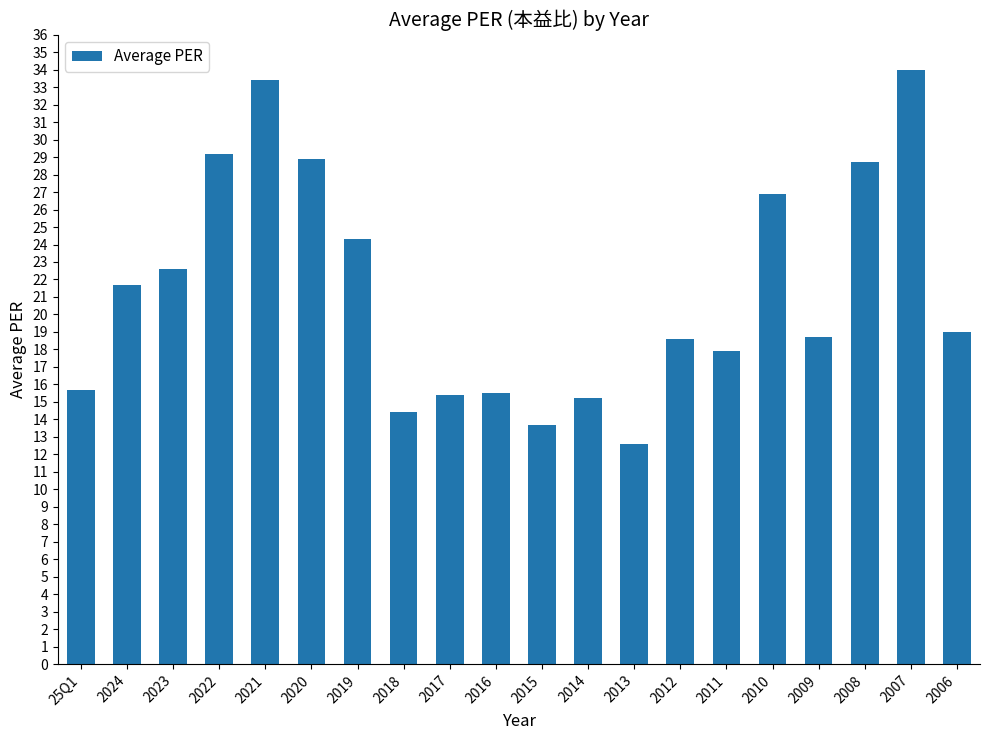

What is the approximate value at 2022?

29.2